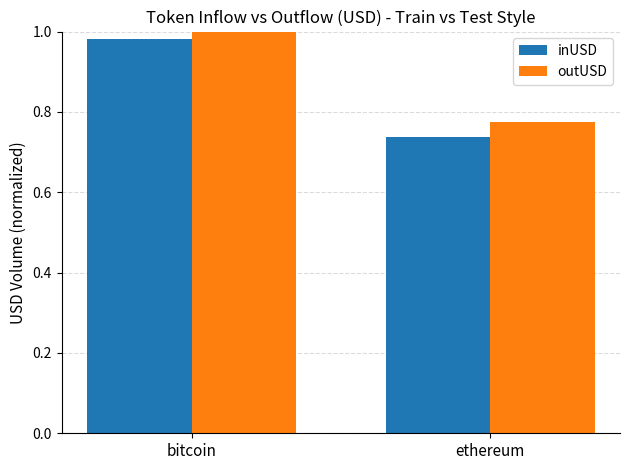

Rank the categories by outUSD value from highest to lowest.

bitcoin, ethereum